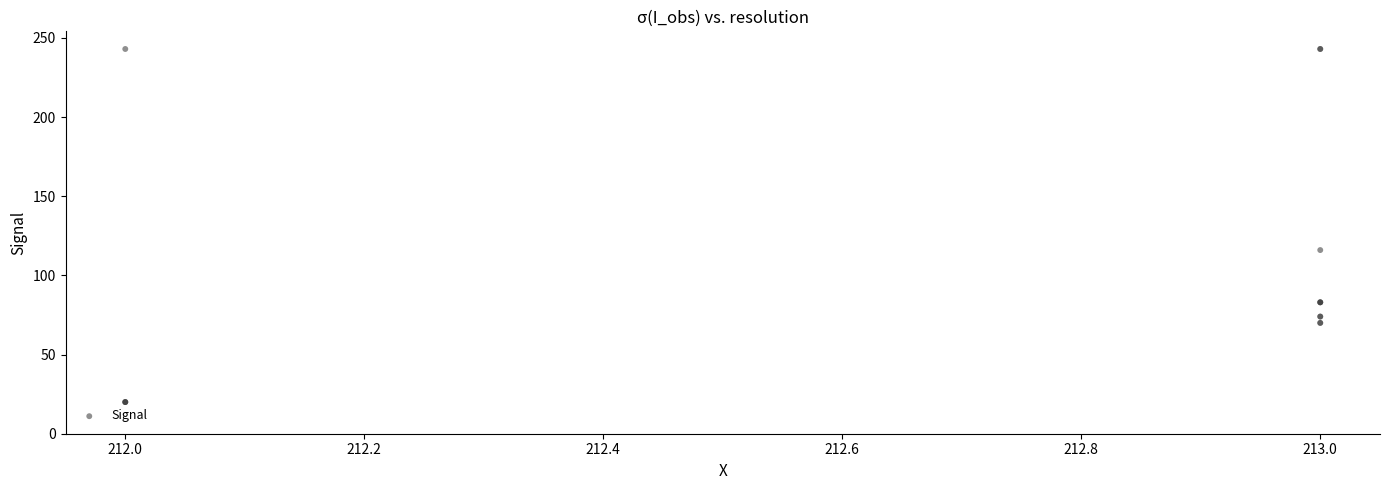

What Y value in the scatter plot is closest to 131?

116